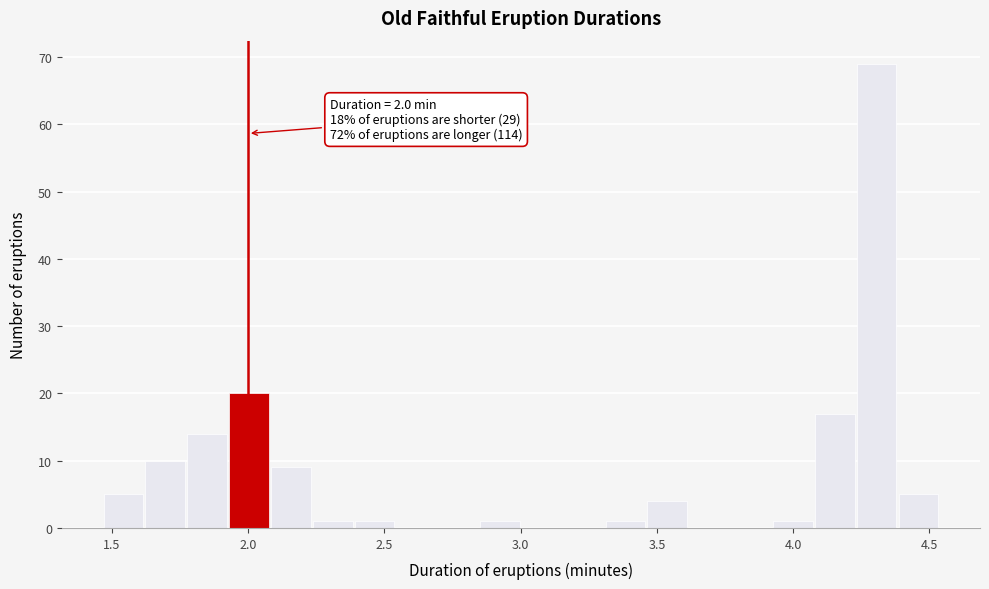

Around what value on the x-axis is the tallest bar? Give the approximate position of its centre, as read against the axis.

4.30